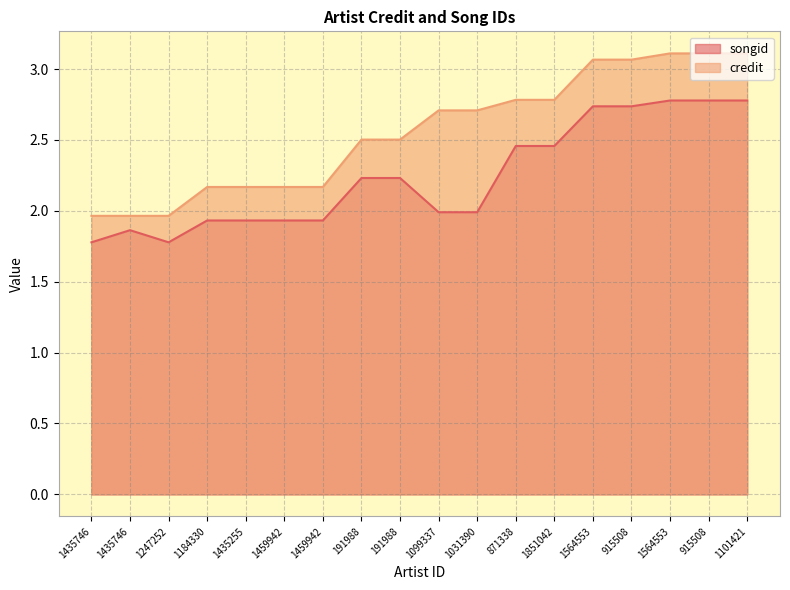

The credit series shows 4.2 at 1031390. True or false?

False